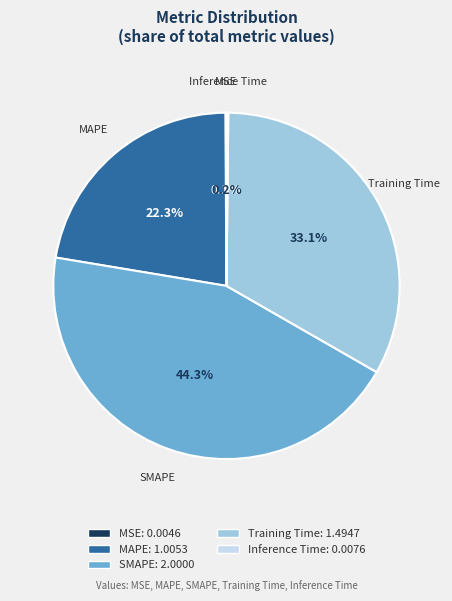

Is it true that Training Time is 19% of the pie?

False